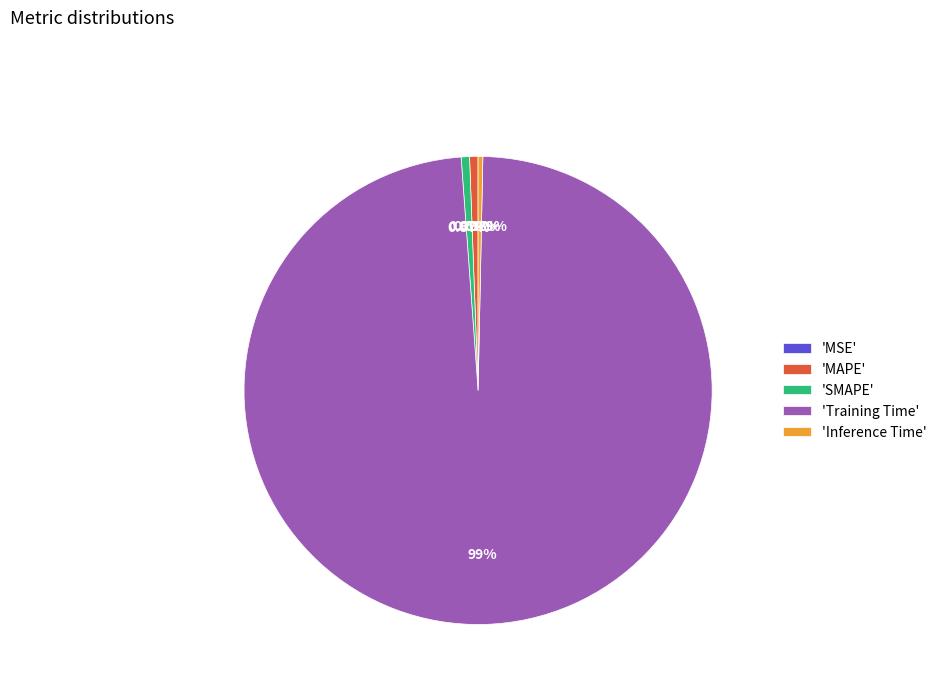

Which slice is the largest?

'Training Time'